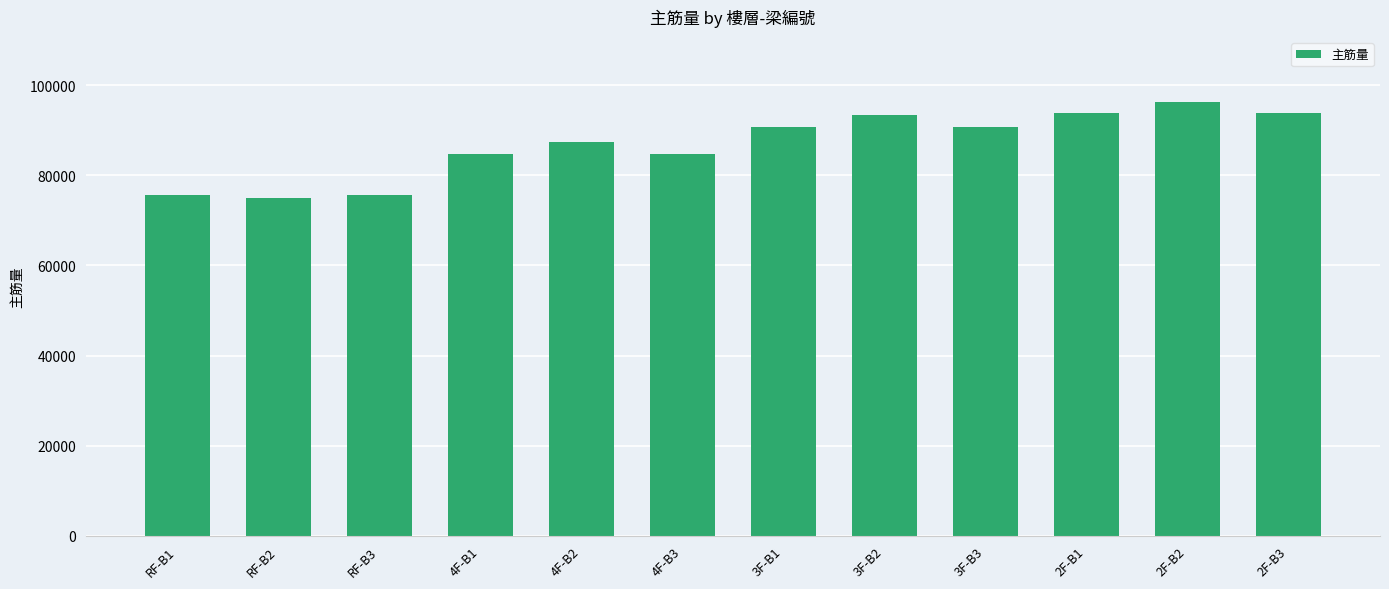

What is the smallest value displayed?

74991.6